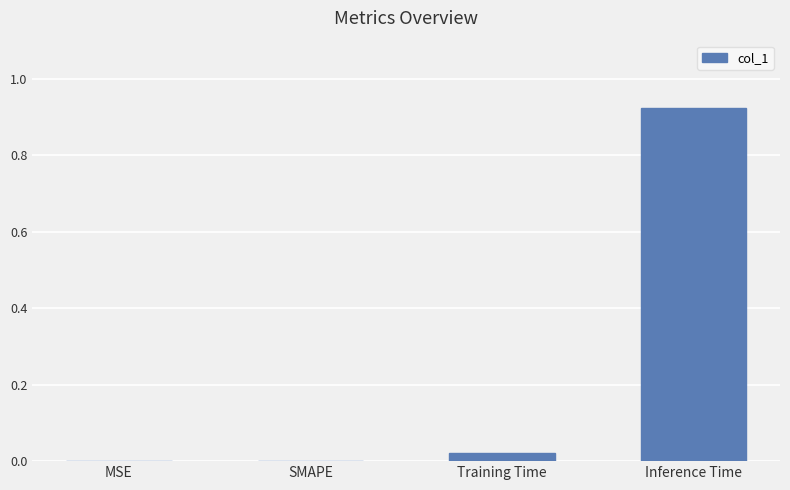

True or false: the data shows 1.4 at Inference Time.

False